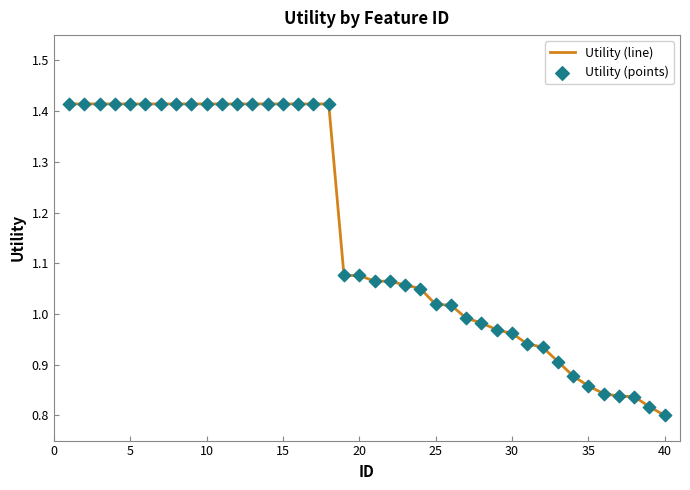

What is the difference between the maximum and minimum values?

0.6